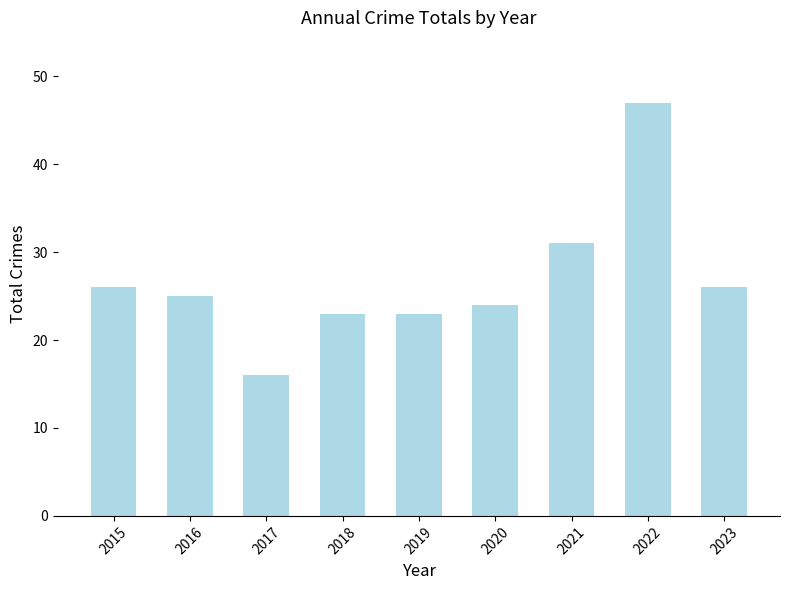

The value at 2016 is 25. True or false?

True